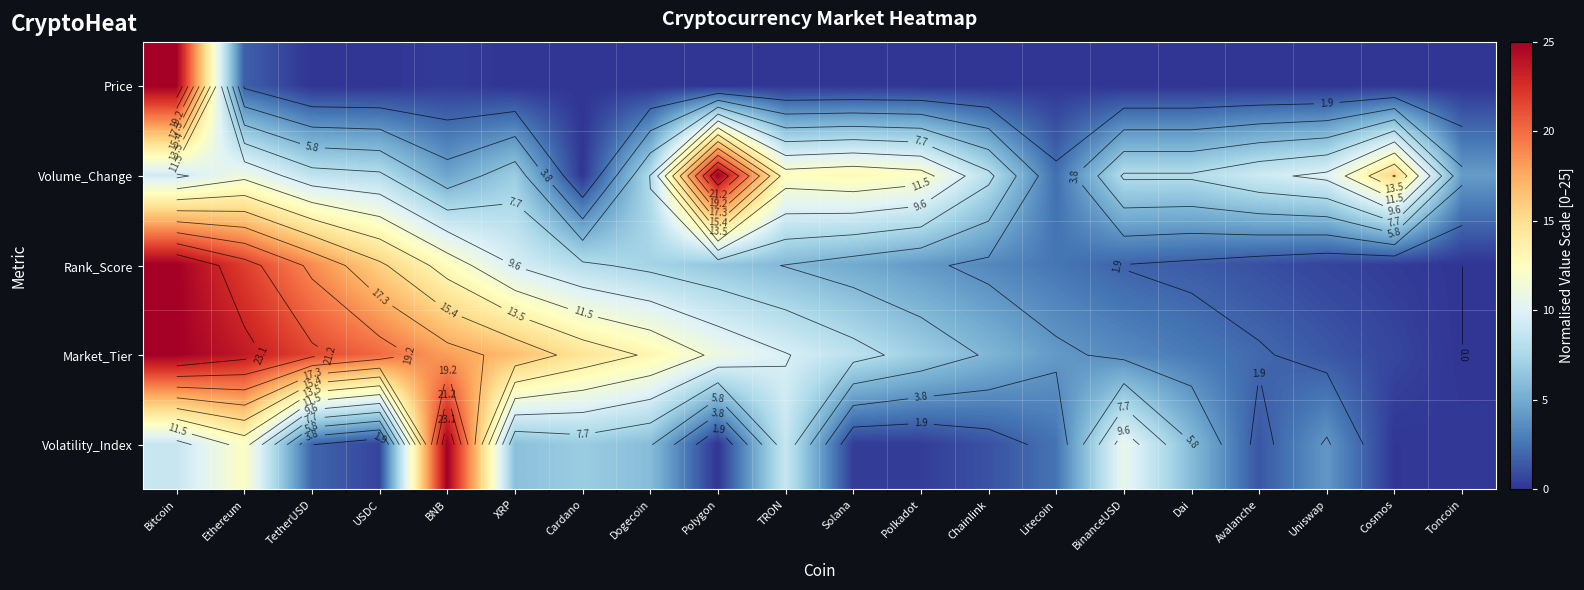

At how many categories does at least one series exceed 19?

6